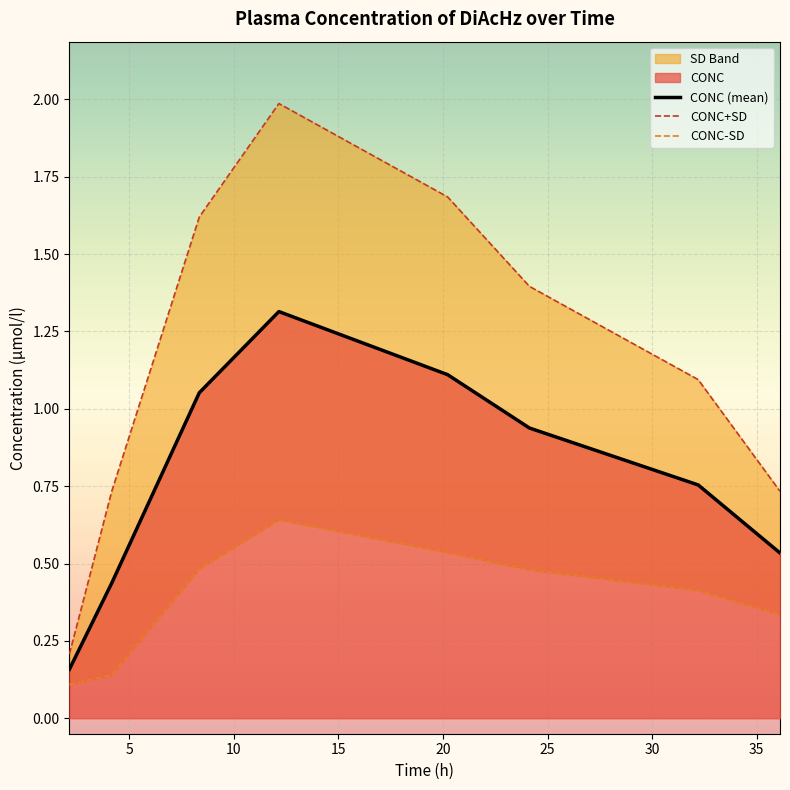

What is the total value across all series at 20.2213134765625?

2.8